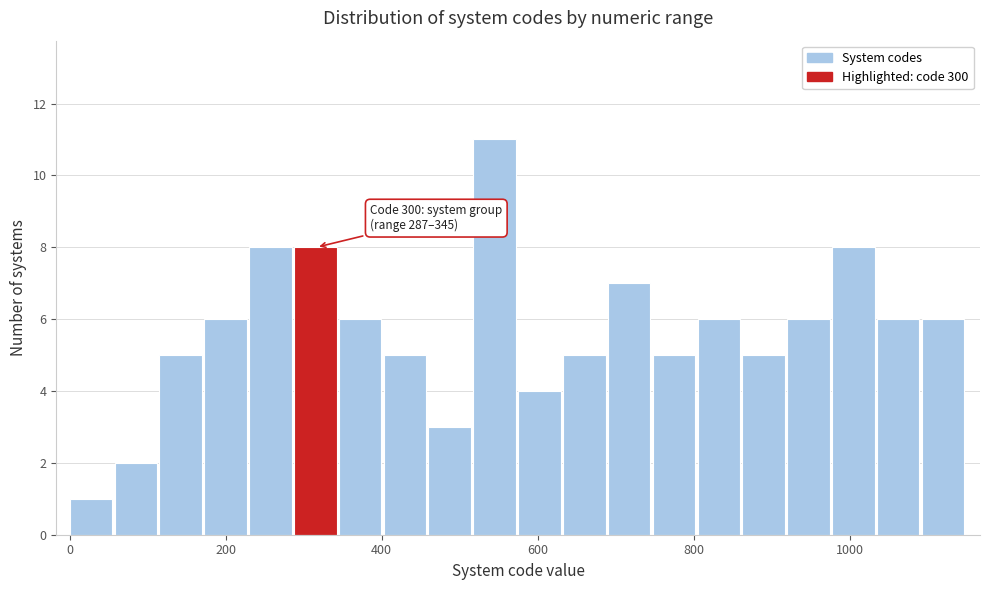

Read against the x-axis, roughly where is the centre of the tallest bar?

540